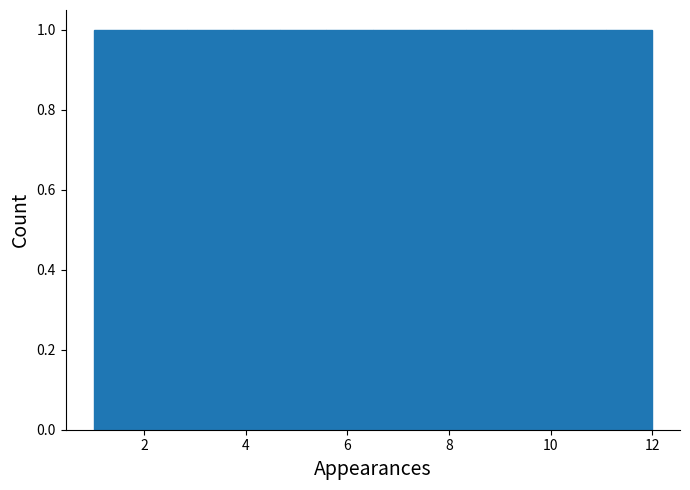

Reading left to right, list every bar in this chart as the range it spans on the x-axis followed by its height. Neither the bar edges nor the heights are printed on the chart, so give them approximately, as read against the axes.

1.0 to 2.0: 1
2.0 to 2.8: 1
2.8 to 3.8: 1
3.8 to 4.6: 1
4.6 to 5.6: 1
5.6 to 6.6: 1
6.6 to 7.4: 1
7.4 to 8.4: 1
8.4 to 9.2: 1
9.2 to 10.2: 1
10.2 to 11.0: 1
11.0 to 12.0: 1